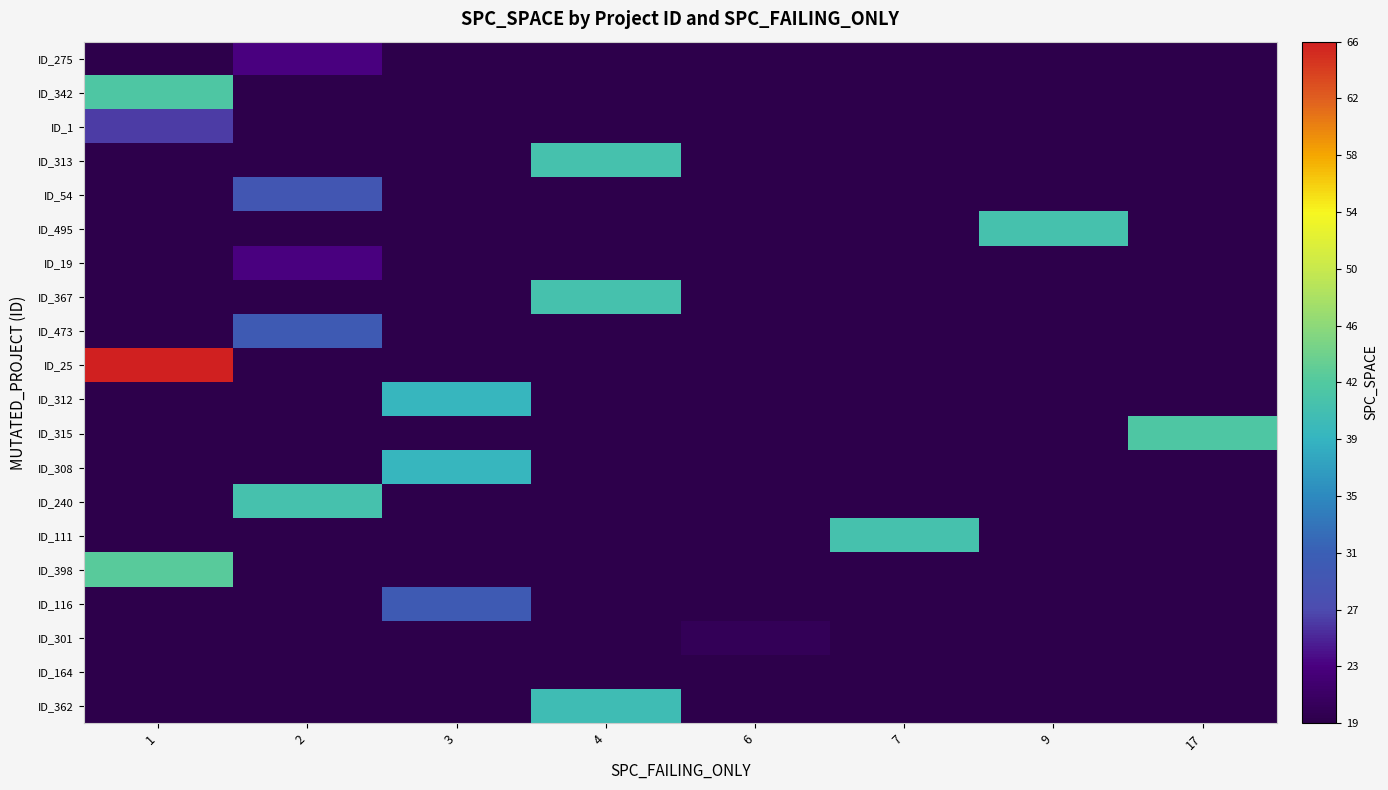

Where is row_2 nearest to the value 26?

1